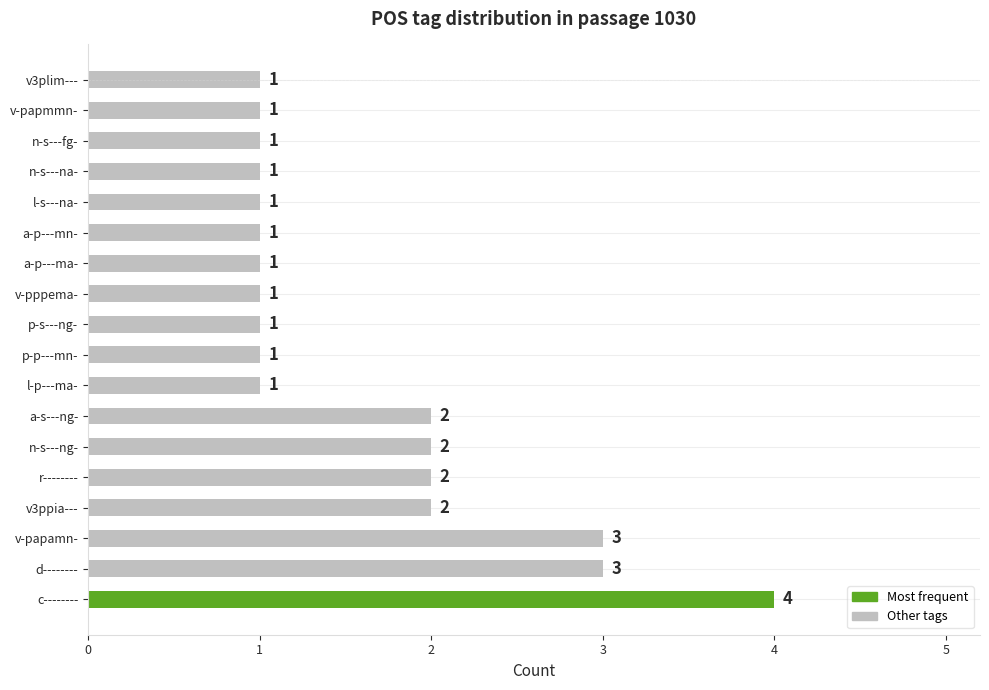

What is the ratio of the value at p-p---mn- to the value at n-s---na-?

1.0